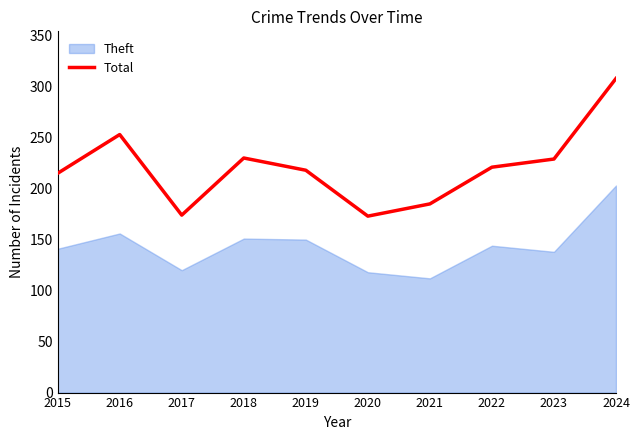

Where is the data nearest to the value 240?

2018